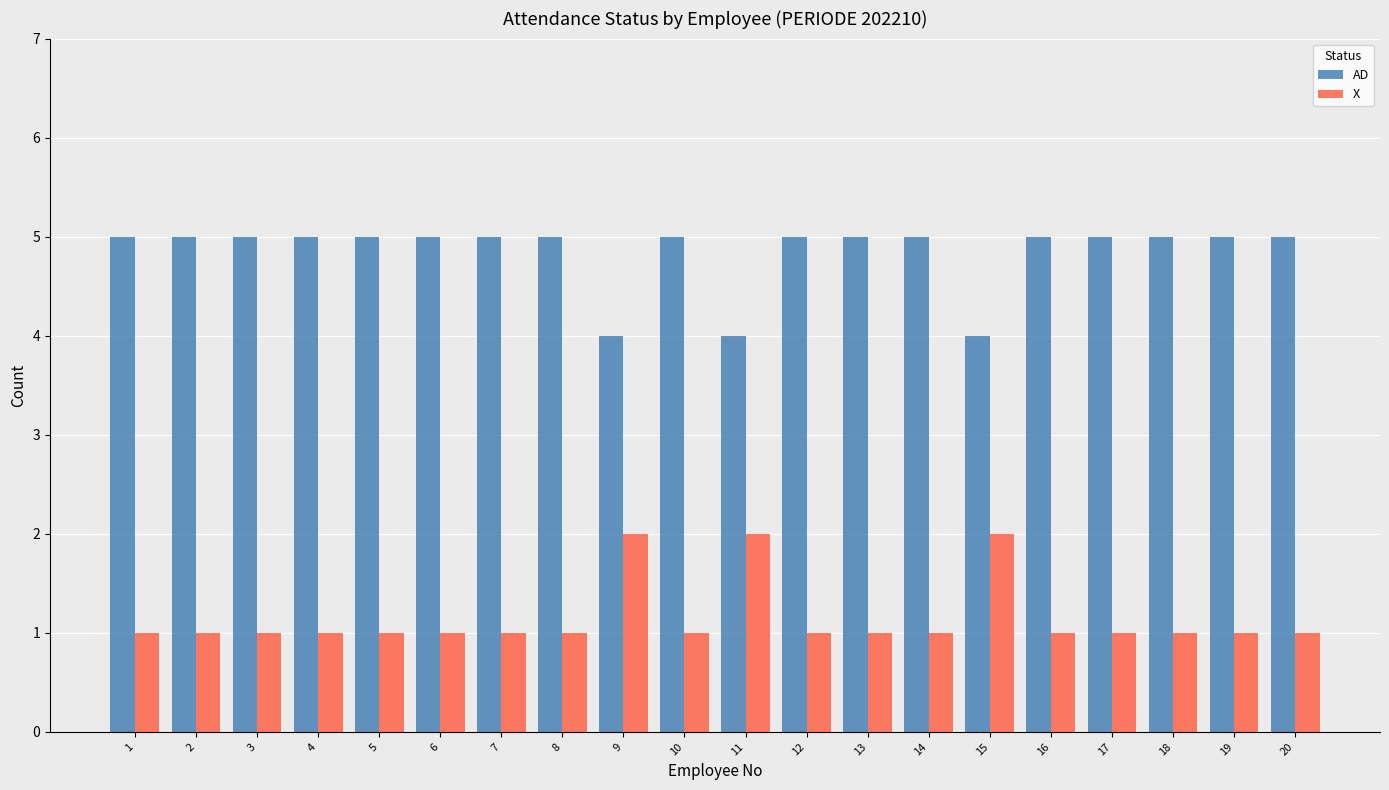

Reading right to left, extract all data points from this chart.

AD: 20=5	19=5	18=5	17=5	16=5	15=4	14=5	13=5	12=5	11=4	10=5	9=4	8=5	7=5	6=5	5=5	4=5	3=5	2=5	1=5
X: 20=1	19=1	18=1	17=1	16=1	15=2	14=1	13=1	12=1	11=2	10=1	9=2	8=1	7=1	6=1	5=1	4=1	3=1	2=1	1=1